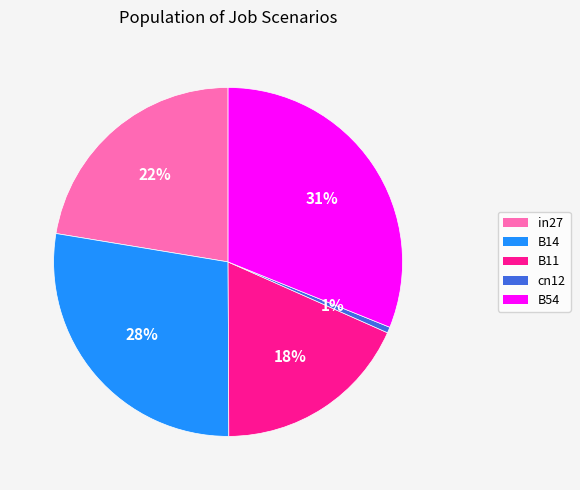

Rank the categories by value from lowest to highest.

cn12, B11, in27, B14, B54